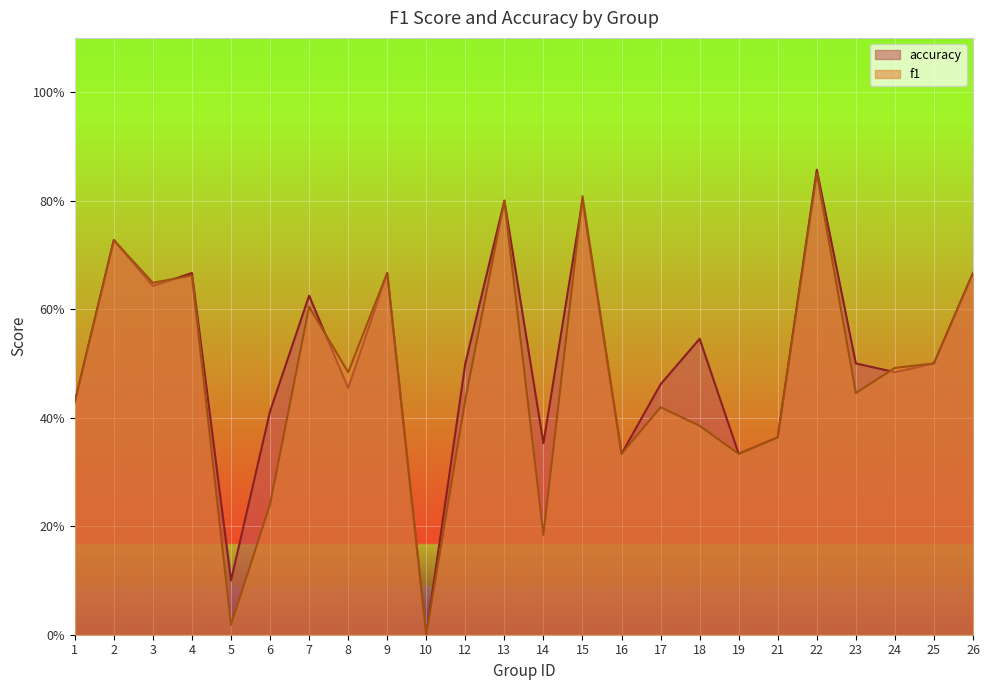

How many lines are shown in the chart?

2